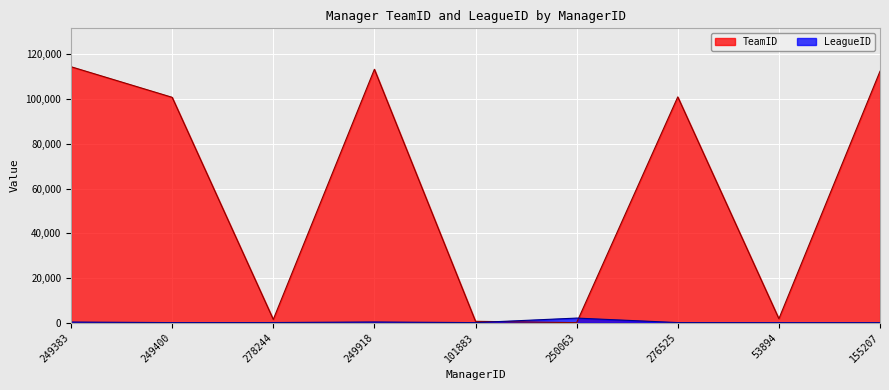

Reading left to right, extract all data points from this chart.

TeamID: 249383=114510	249400=100831	278244=1478	249918=113378	101883=631	250063=33	276525=101016	53894=1794	155207=112494
LeagueID: 249383=308	249400=54	278244=83	249918=330	101883=50	250063=2076	276525=68	53894=13	155207=32